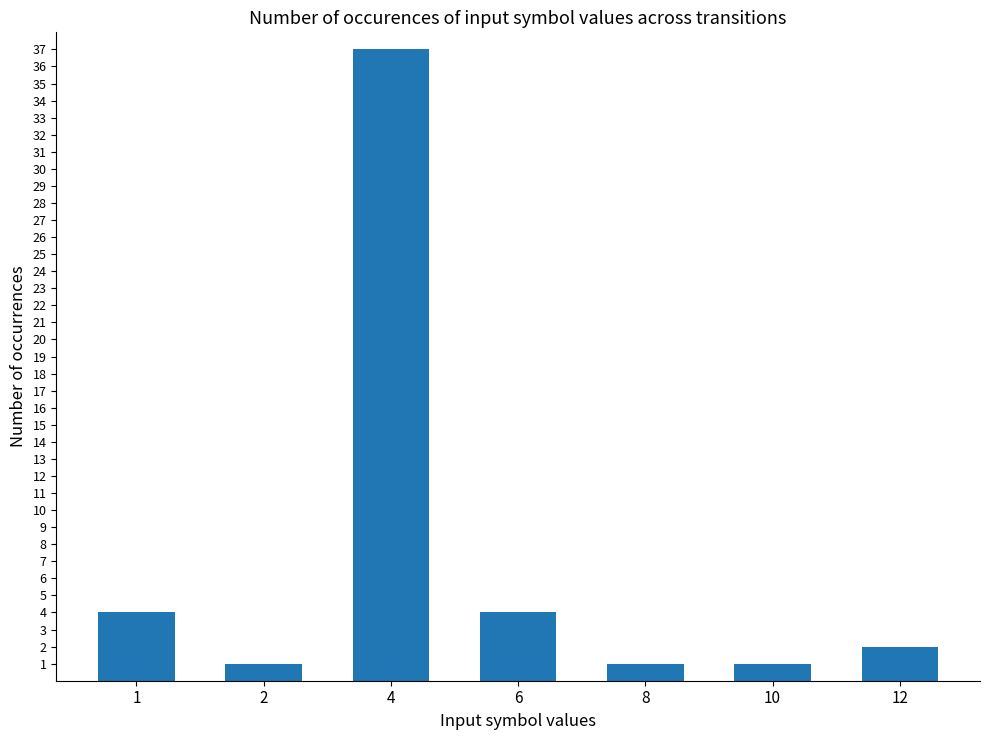

What is the sum of all values?

50